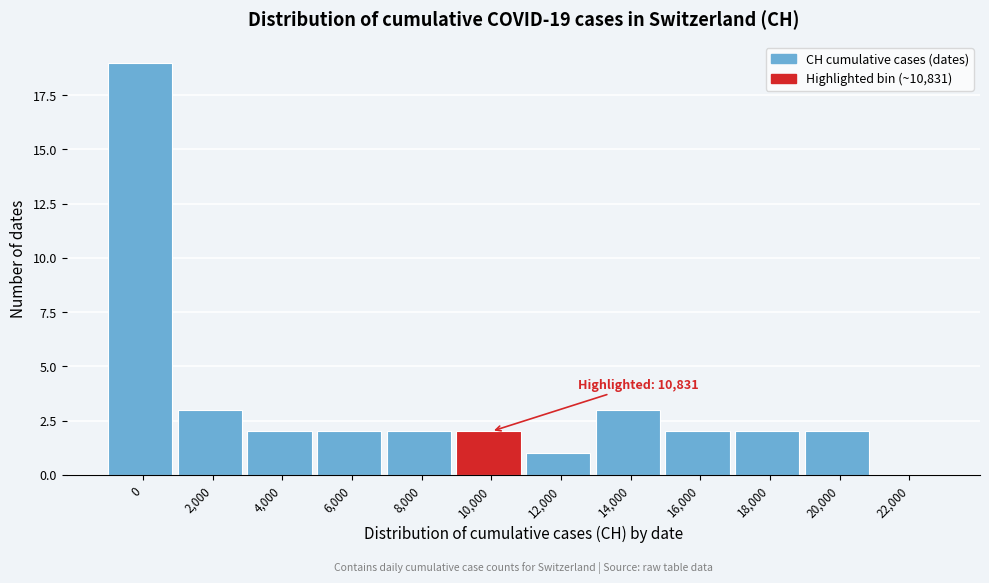

Reading left to right, list all the values displayed in this chart.

0=19	2,000=3	4,000=2	6,000=2	8,000=2	10,000=2	12,000=1	14,000=3	16,000=2	18,000=2	20,000=2	22,000=0